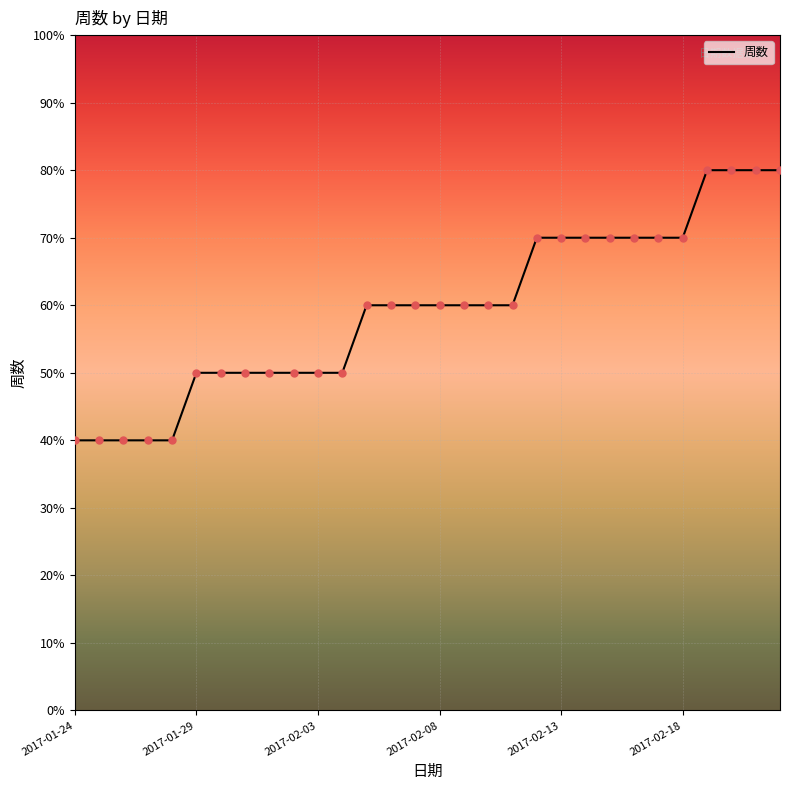

Does the chart have visible grid lines?

Yes